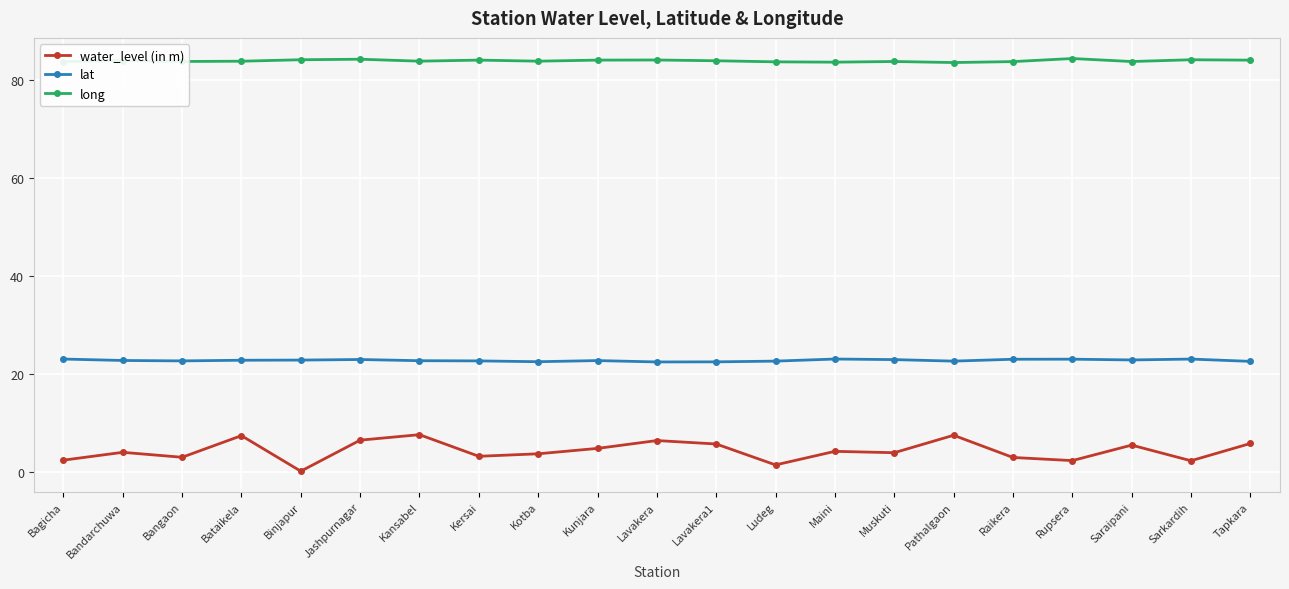

What is the average value of the water_level (in m) series?

4.3